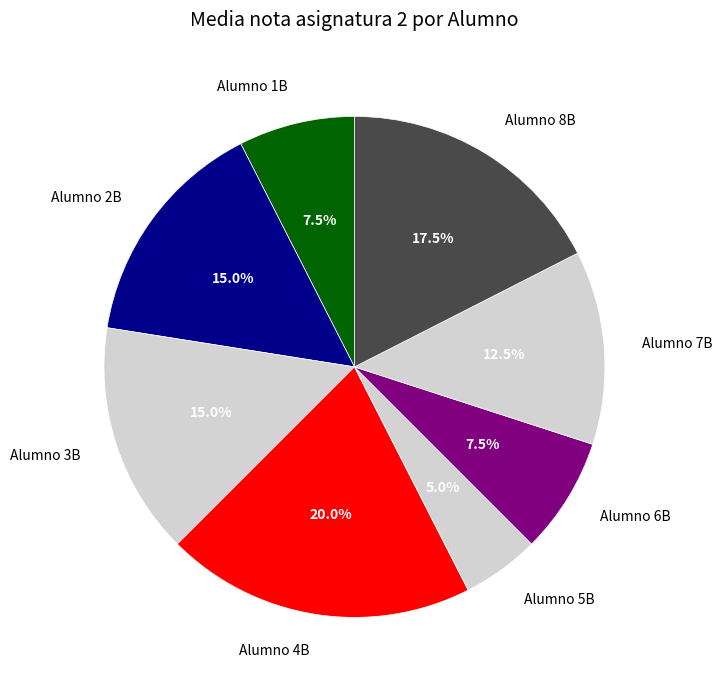

Combined, what portion of the pie is Alumno 8B and Alumno 6B?

25.0%